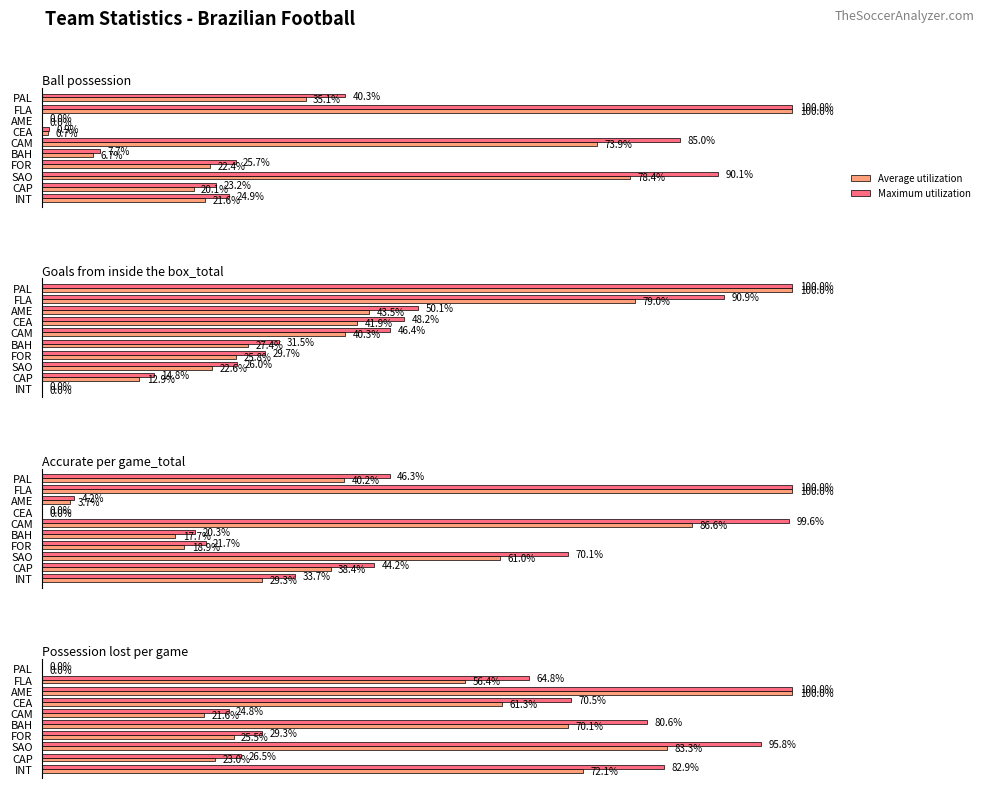

How many values in the Maximum utilization series exceed 0?

9